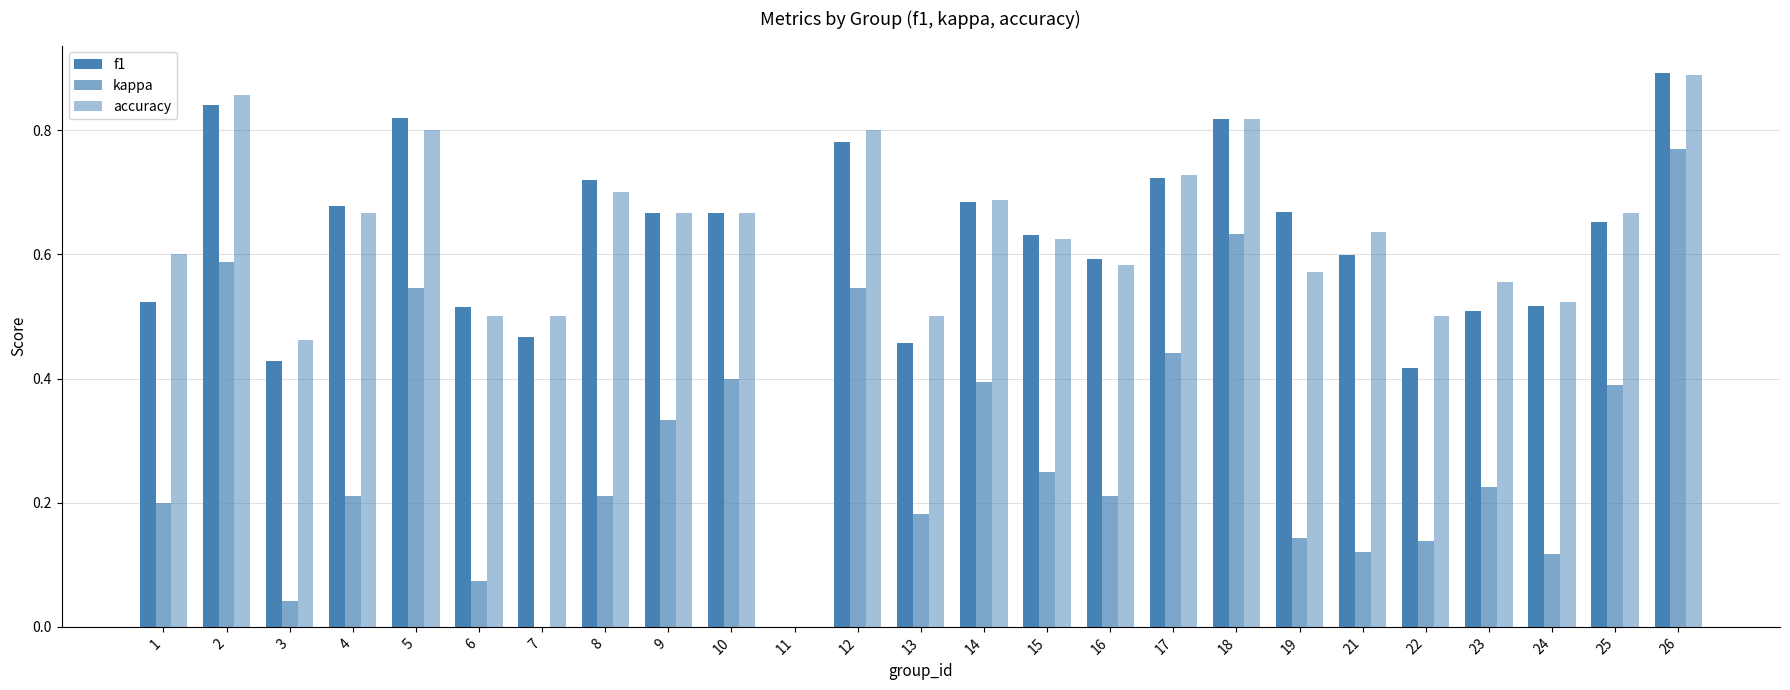

At which category is the sum across all series the highest?

26